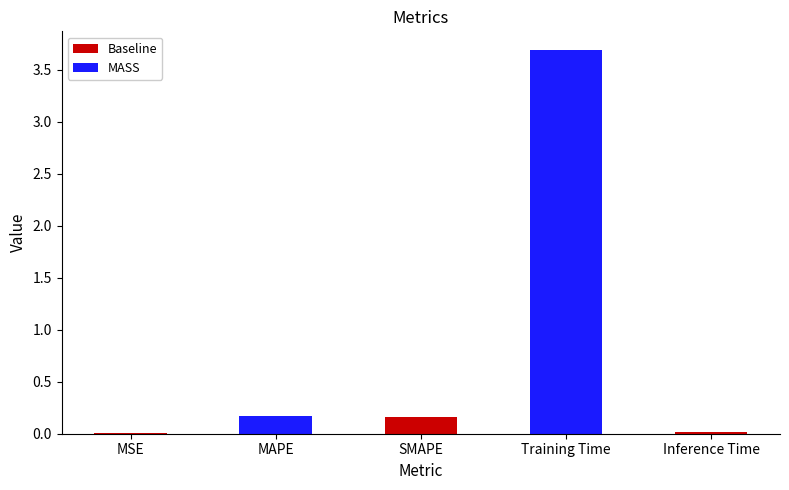

What is the change in value from Training Time to Inference Time?

-3.7